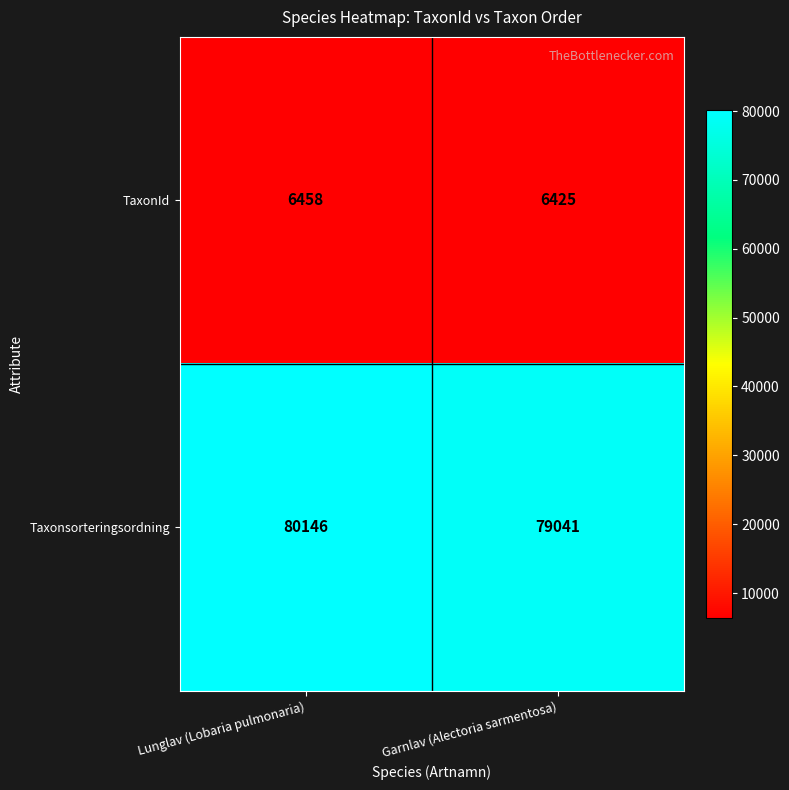

Which series has the largest total across all categories?

Taxonsorteringsordning